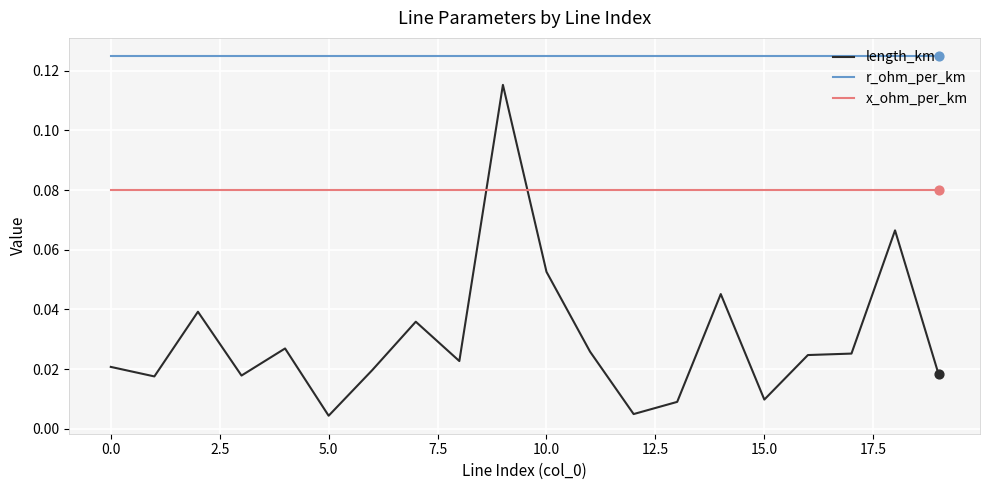

Which series has the largest range (max minus min)?

length_km